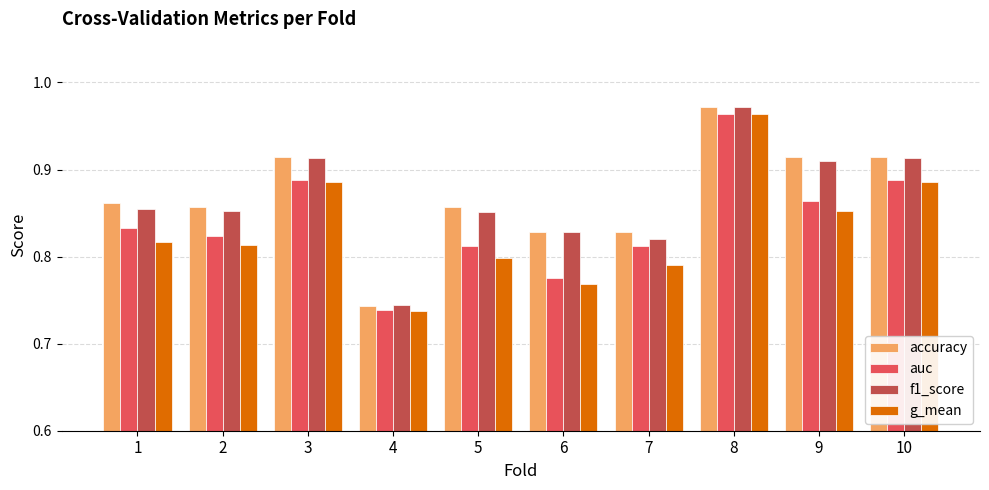

True or false: accuracy has a value of 0.2 at 9.

False